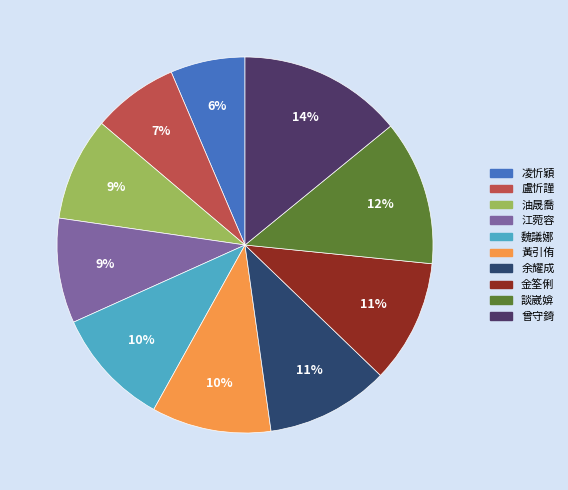

How many slices are in this pie chart?

10